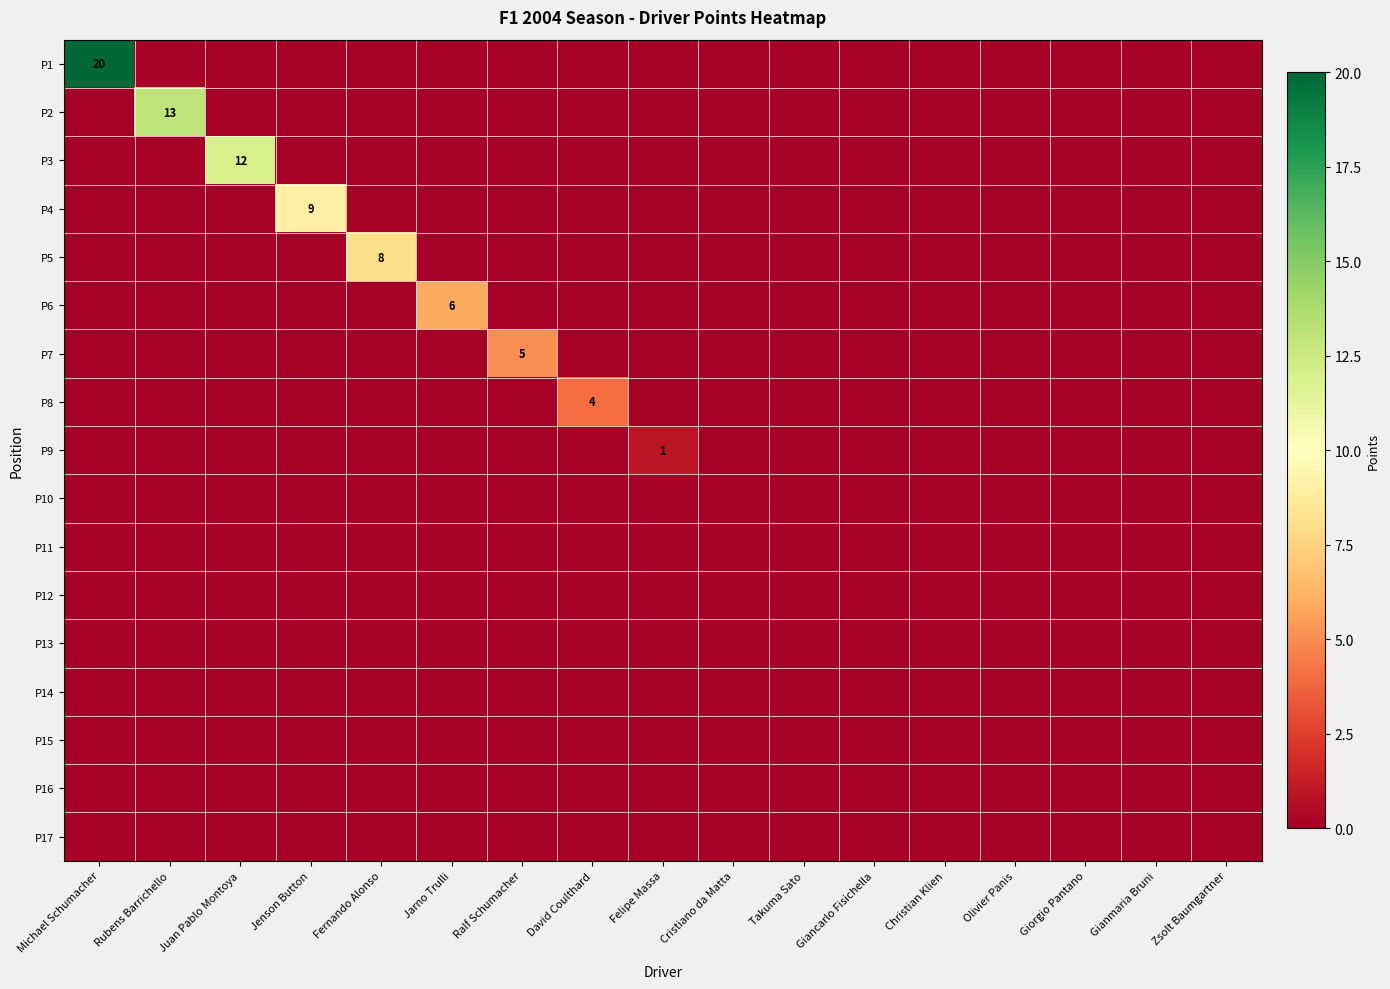

At Michael Schumacher, list the series in order from largest to smallest.

P1, P2, P3, P4, P5, P6, P7, P8, P9, P10, P11, P12, P13, P14, P15, P16, P17